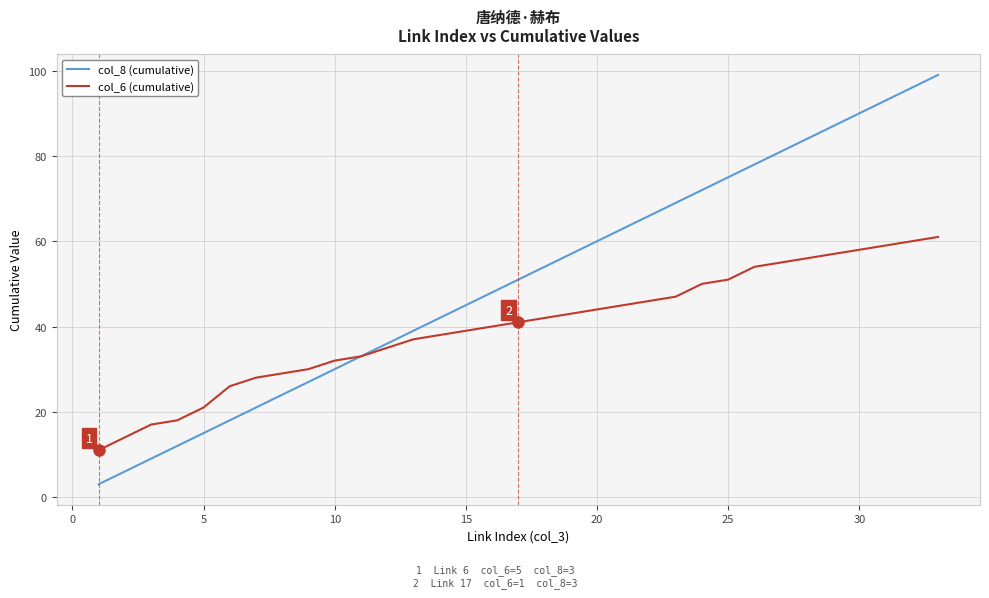

Rank the series by their maximum value, from highest to lowest.

col_8 (cumulative), col_6 (cumulative)